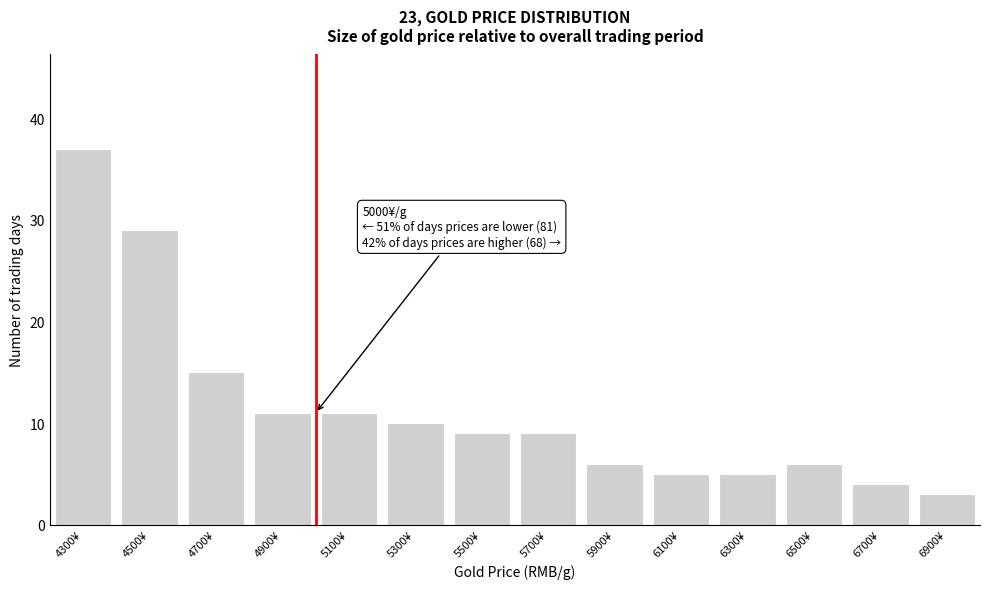

Reading right to left, transcribe all the data shown in this chart.

3	4	6	5	5	6	9	9	10	11	11	15	29	37